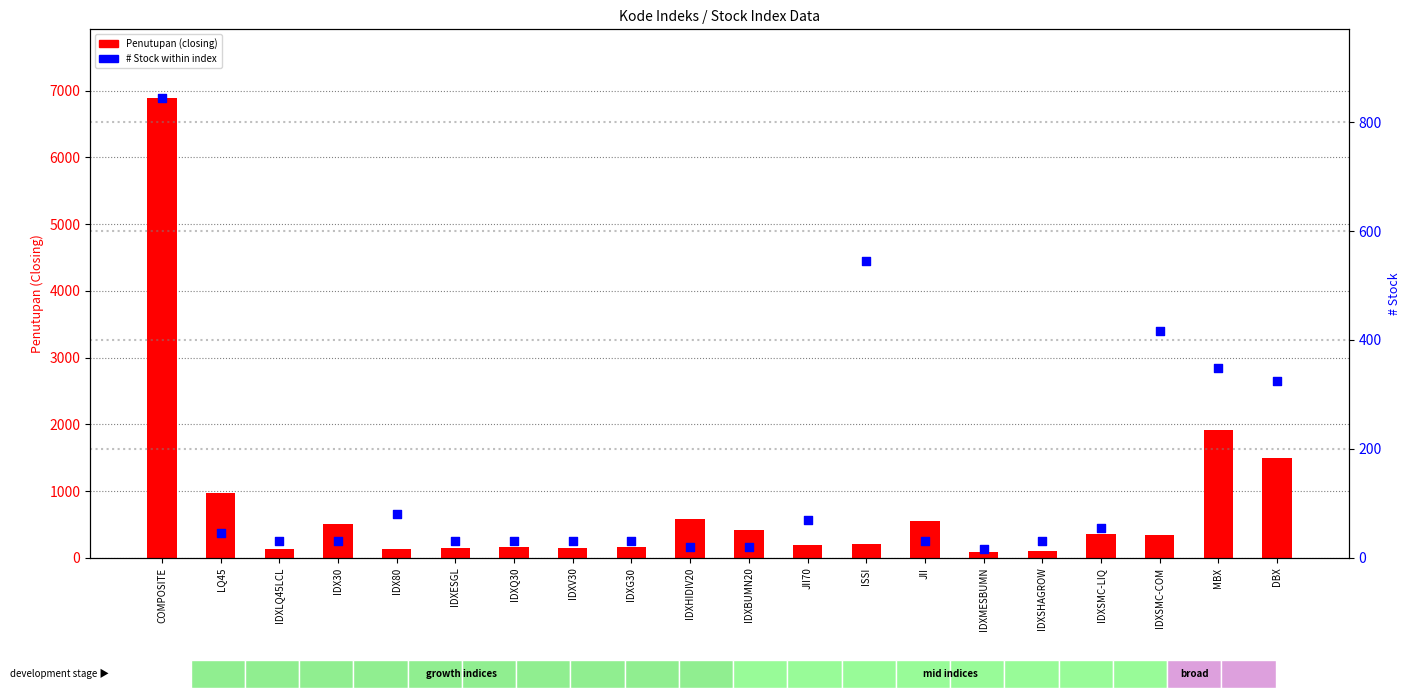

At which category is the sum across all series the highest?

COMPOSITE